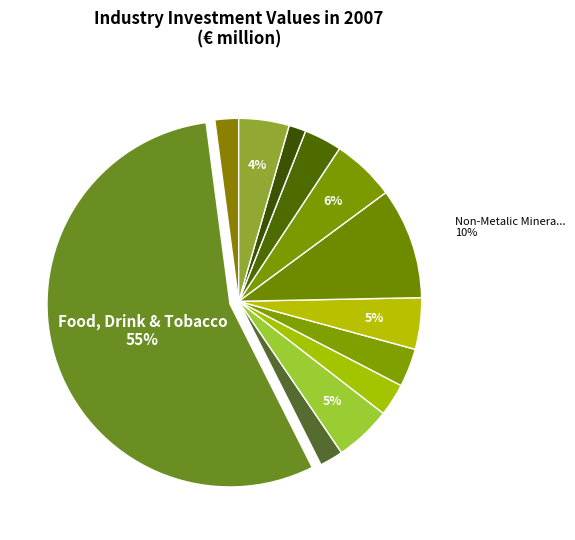

To the nearest percent, what is the difference between the largest and smallest slice percentages?

54%